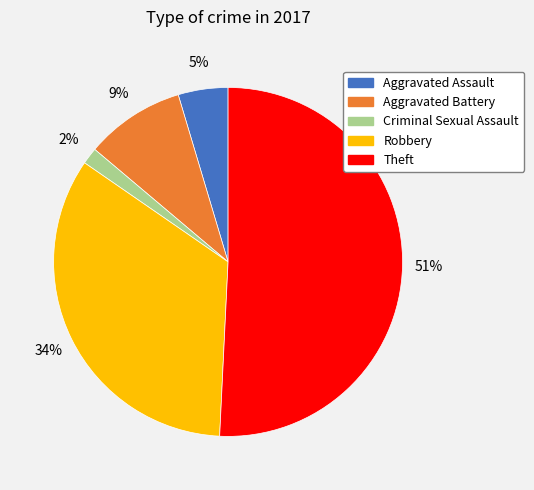

Approximately how many times larger is the value at Aggravated Battery compared to Robbery?

0.3